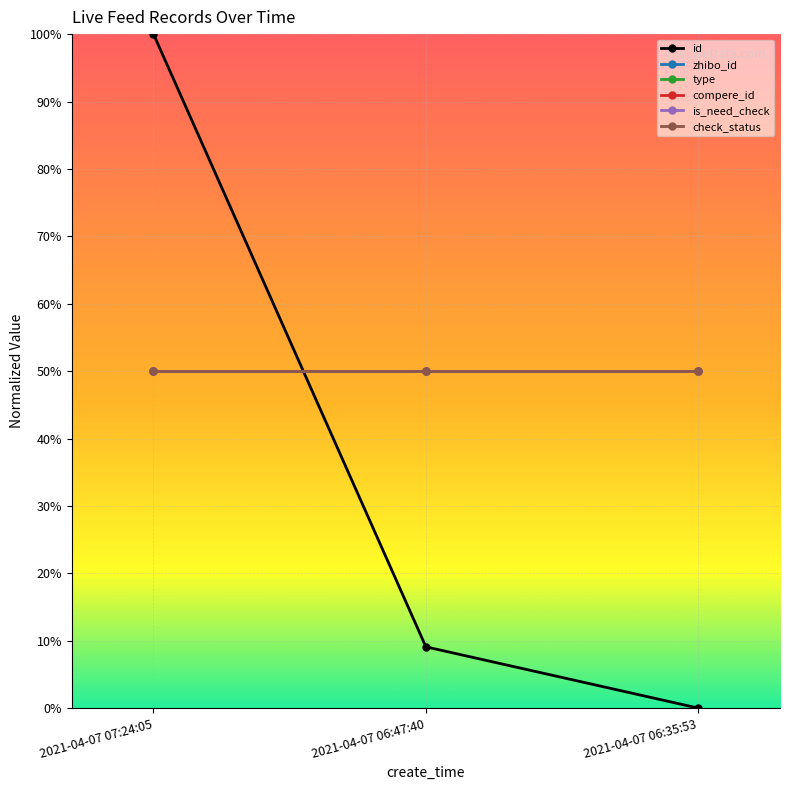

What is the greatest value displayed?

1.0